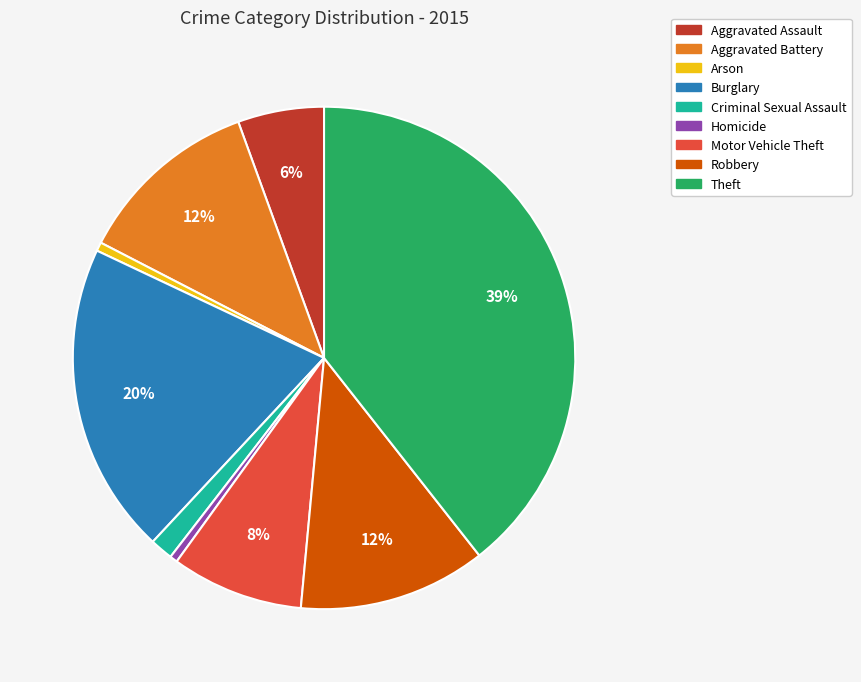

What is the largest slice in the pie chart?

Theft